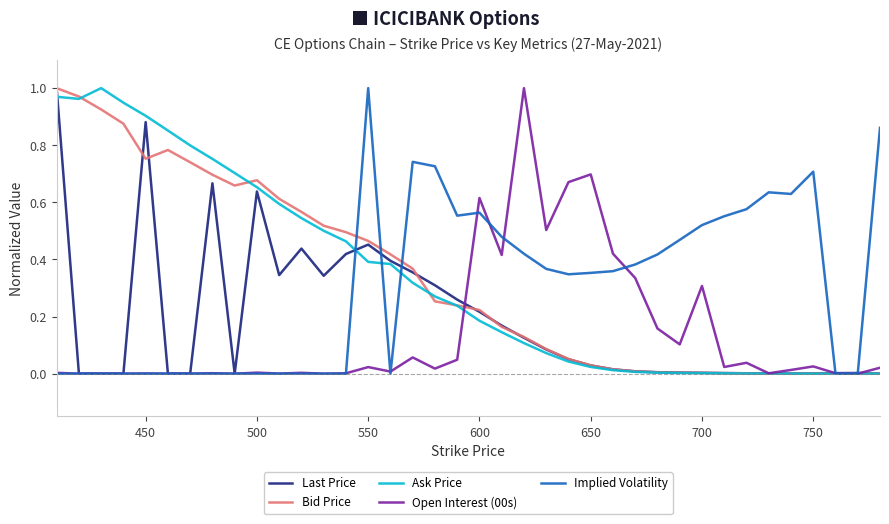

Is this an area chart (filled region under the line)?

No